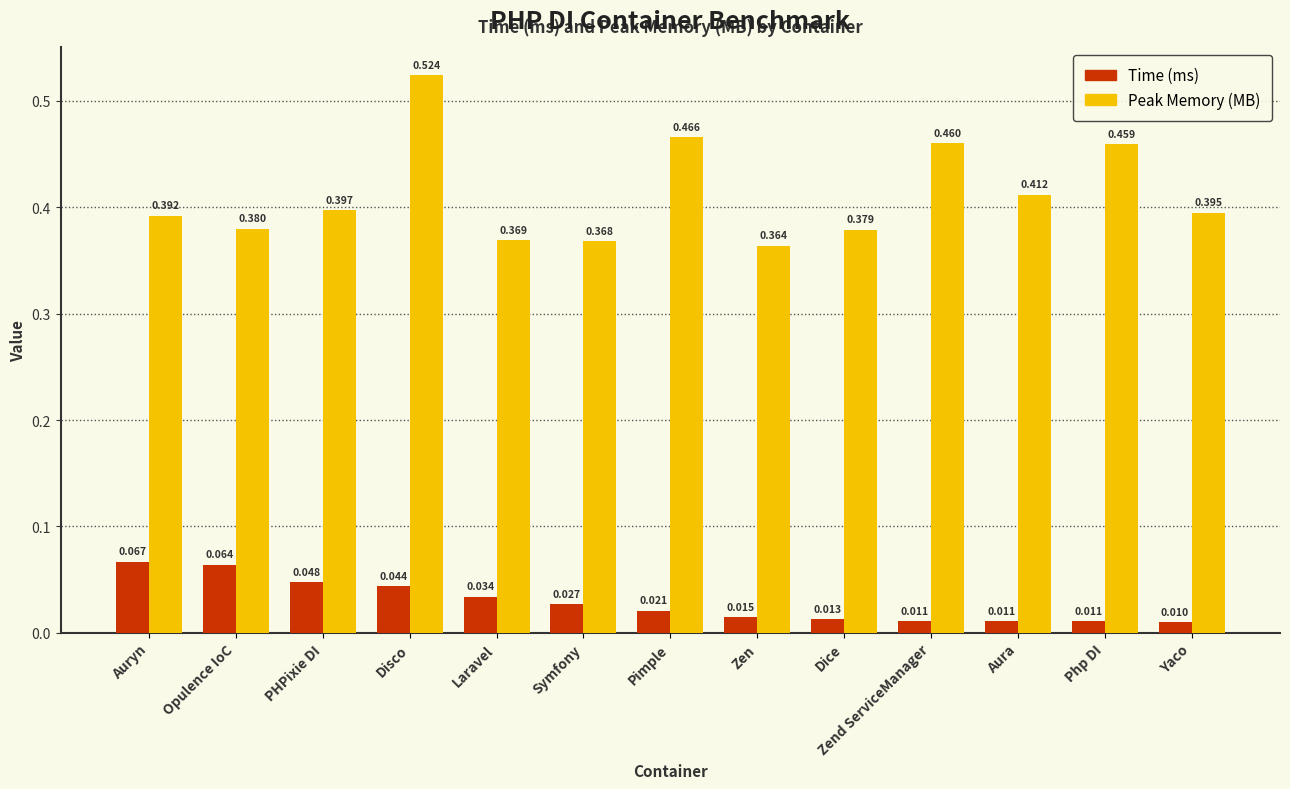

Rank the series at Yaco from highest to lowest value.

Peak Memory (MB), Time (ms)